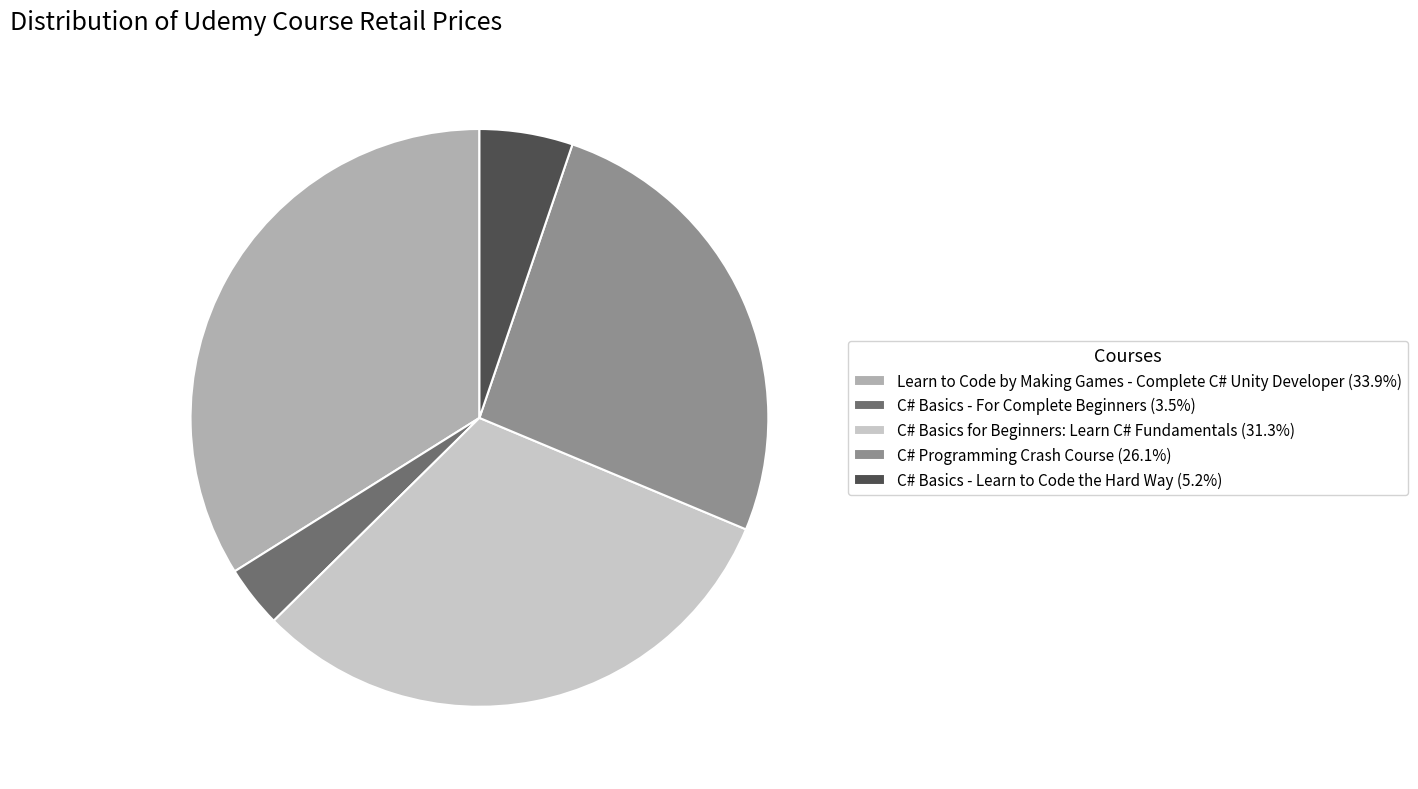

Combined, do C# Basics for Beginners: Learn C# Fundamentals (31.3%) and Learn to Code by Making Games - Complete C# Unity Developer (33.9%) account for over 50%?

Yes